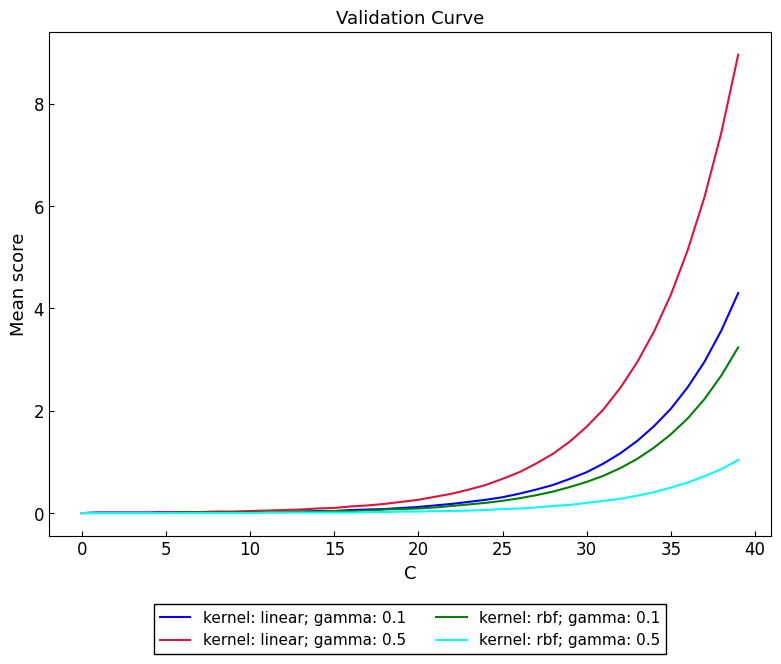

Which series has the largest range (max minus min)?

kernel: linear; gamma: 0.5